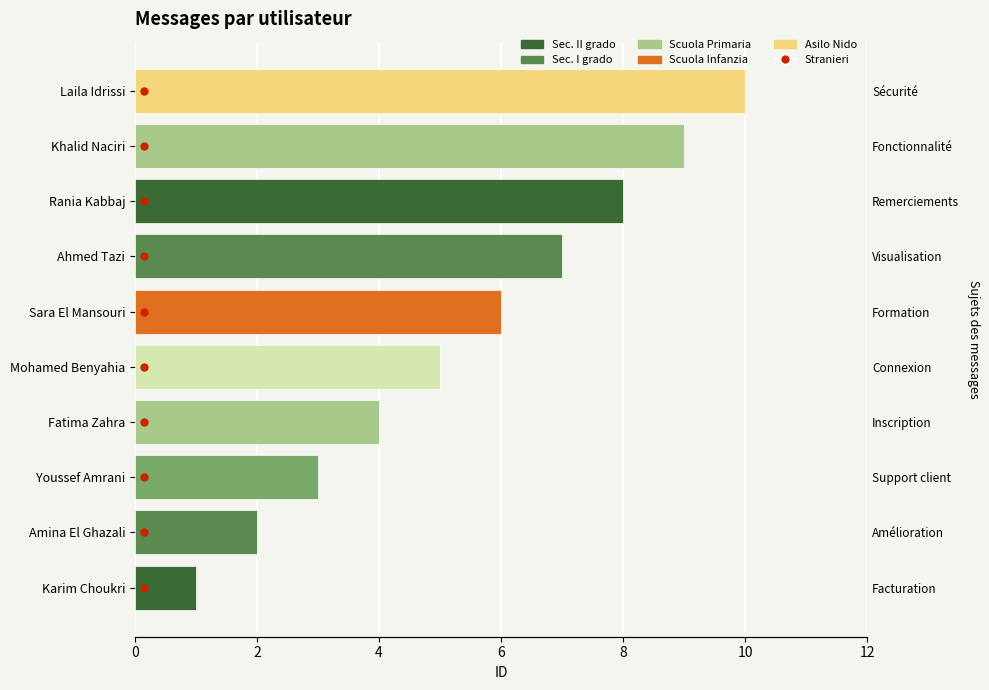

What is the maximum value shown in the chart?

10